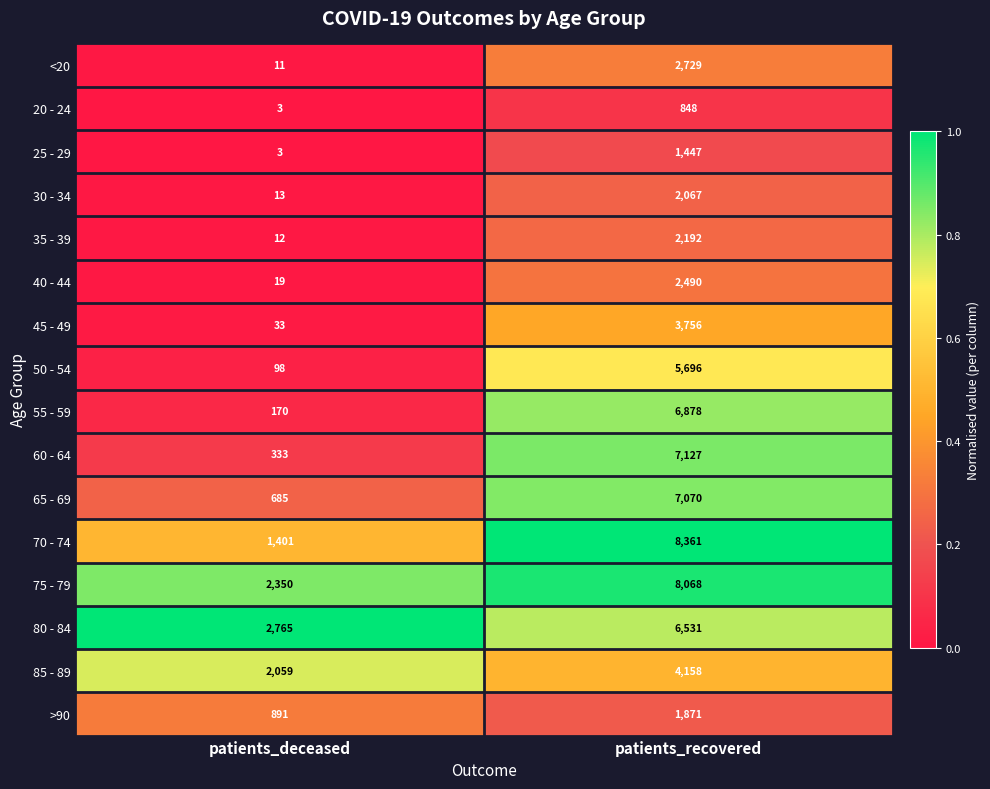

Which label corresponds to the smallest value in the chart?

patients_deceased